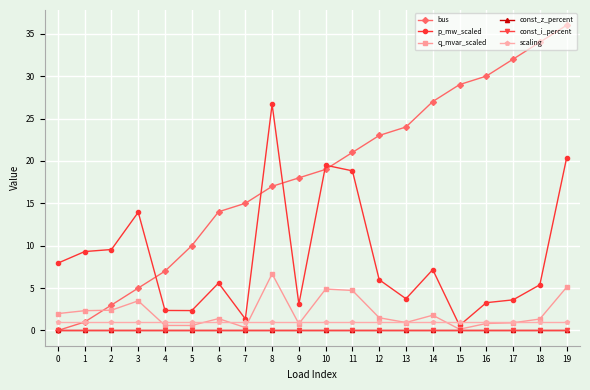

Reading left to right, what are all the values shown in this chart?

bus: 0.0	1.0	3.0	5.0	7.0	10.0	14.0	15.0	17.0	18.0	19.0	21.0	23.0	24.0	27.0	29.0	30.0	32.0	34.0	36.0
p_mw_scaled: 7.9	9.3	9.5	13.9	2.4	2.3	5.6	1.4	26.7	3.1	19.5	18.8	6.0	3.7	7.2	0.6	3.3	3.6	5.4	20.3
q_mvar_scaled: 2.0	2.3	2.4	3.5	0.6	0.6	1.4	0.3	6.7	0.8	4.9	4.7	1.5	0.9	1.8	0.1	0.8	0.9	1.3	5.1
const_z_percent: 0.0	0.0	0.0	0.0	0.0	0.0	0.0	0.0	0.0	0.0	0.0	0.0	0.0	0.0	0.0	0.0	0.0	0.0	0.0	0.0
const_i_percent: 0.0	0.0	0.0	0.0	0.0	0.0	0.0	0.0	0.0	0.0	0.0	0.0	0.0	0.0	0.0	0.0	0.0	0.0	0.0	0.0
scaling: 1.0	1.0	1.0	1.0	1.0	1.0	1.0	1.0	1.0	1.0	1.0	1.0	1.0	1.0	1.0	1.0	1.0	1.0	1.0	1.0